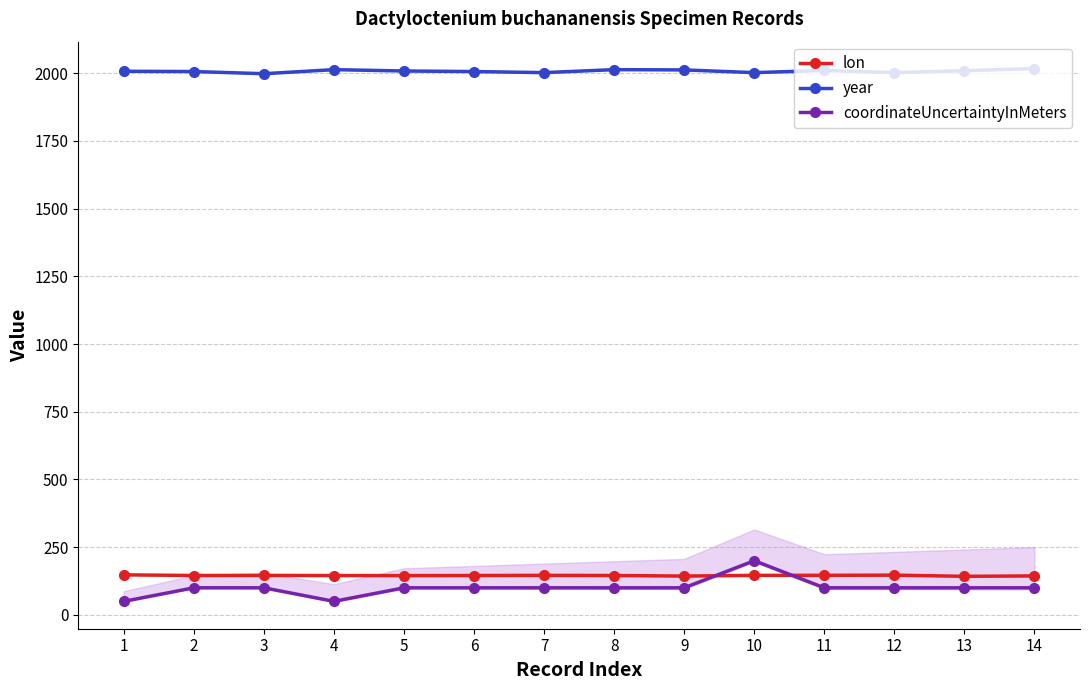

What value does the year series have at 7?

2002.0